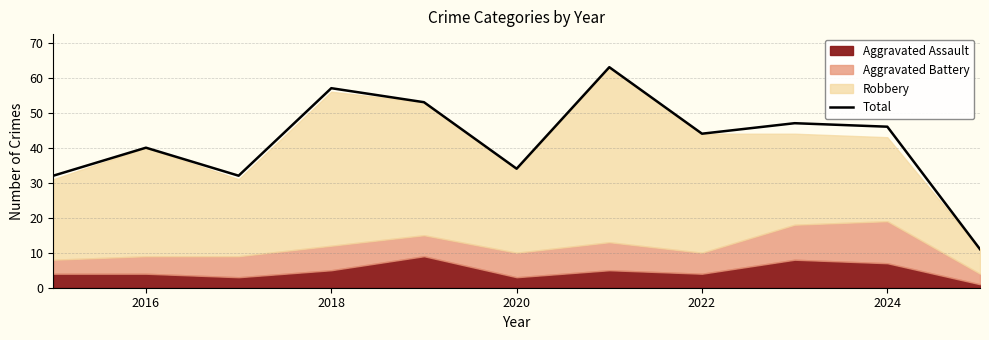

True or false: Total has a value of 100 at 2018.

False